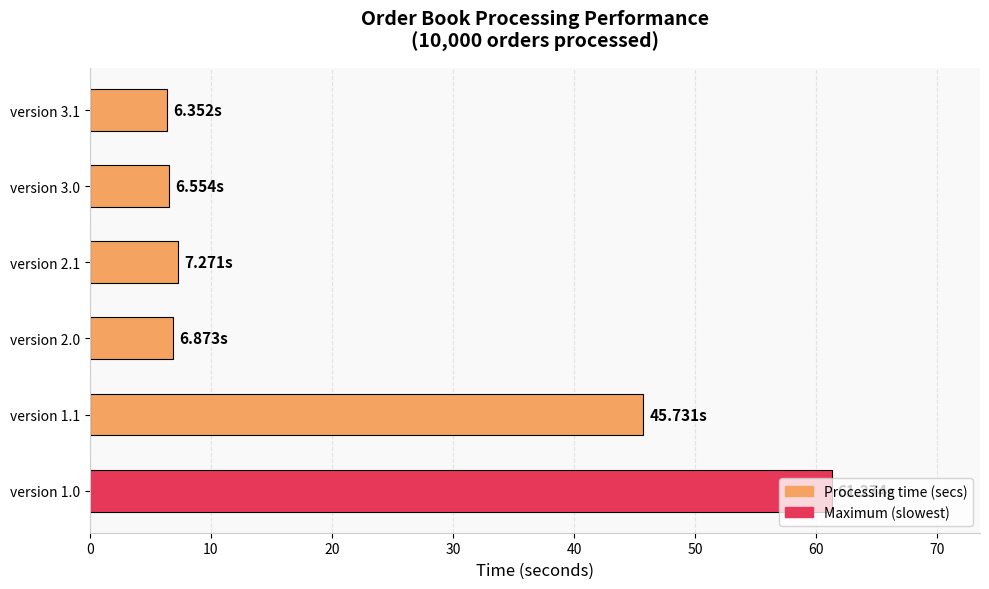

What is the sum of all values?

134.1